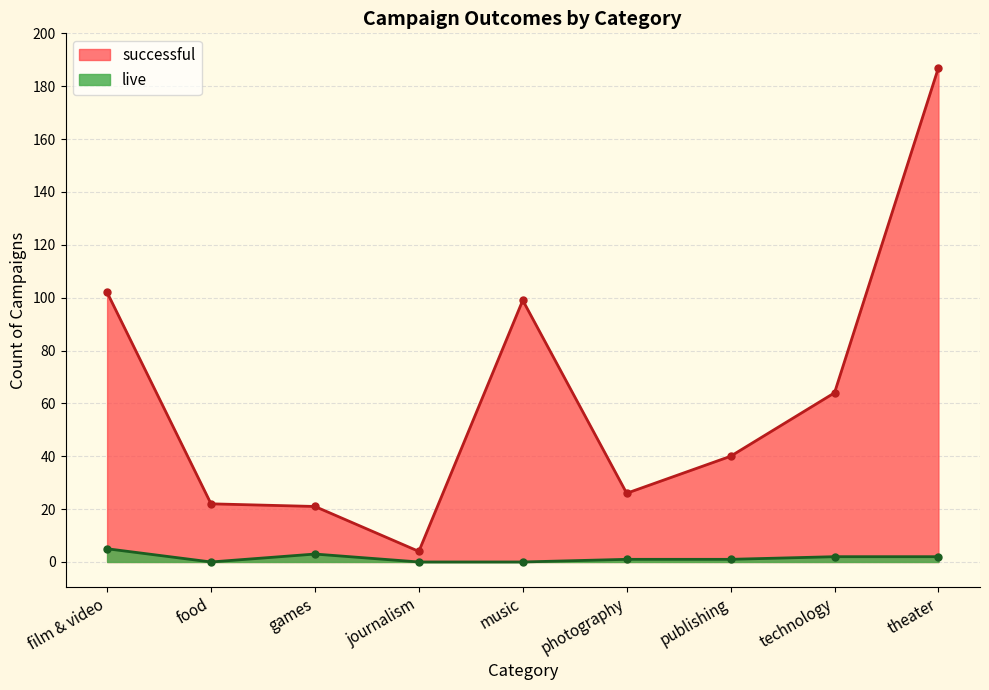

What are all the series names shown in the legend?

successful, live